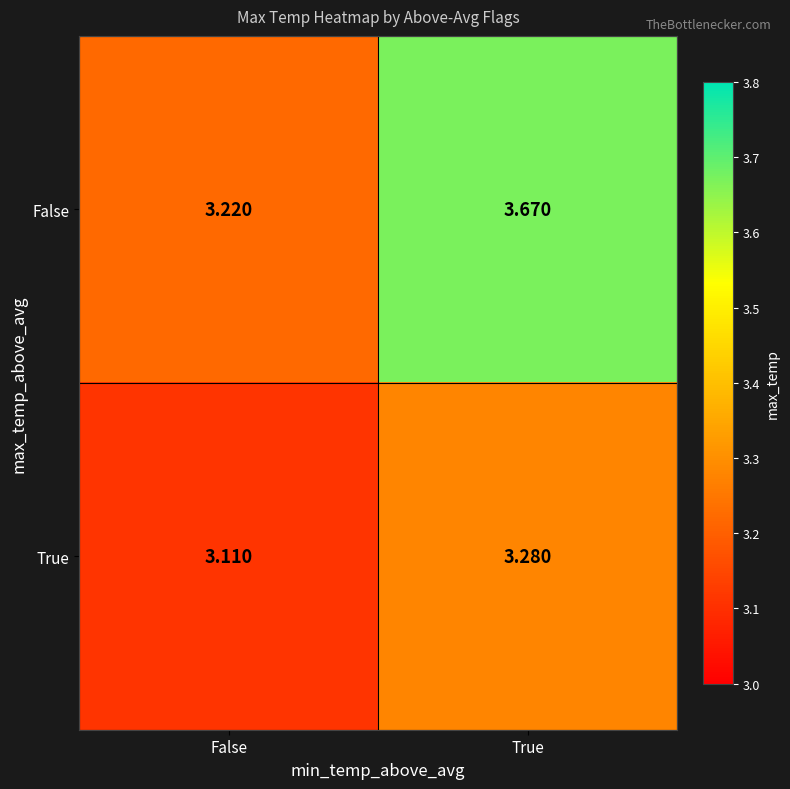

List the series in order of their overall mean, highest first.

False, True